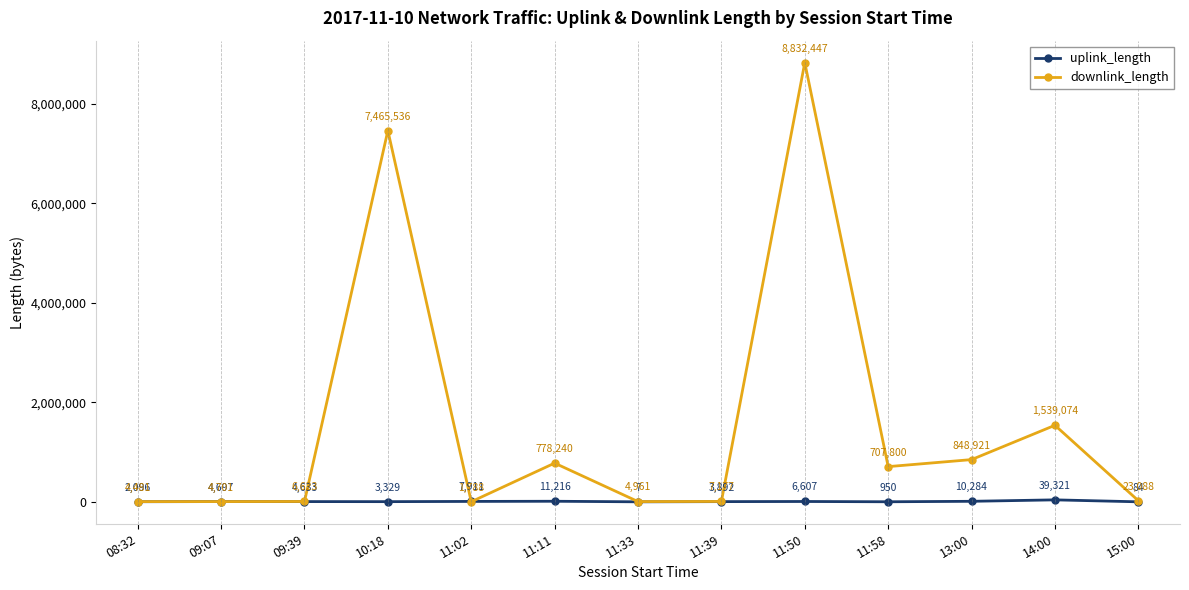

Count the number of data series in this chart.

2